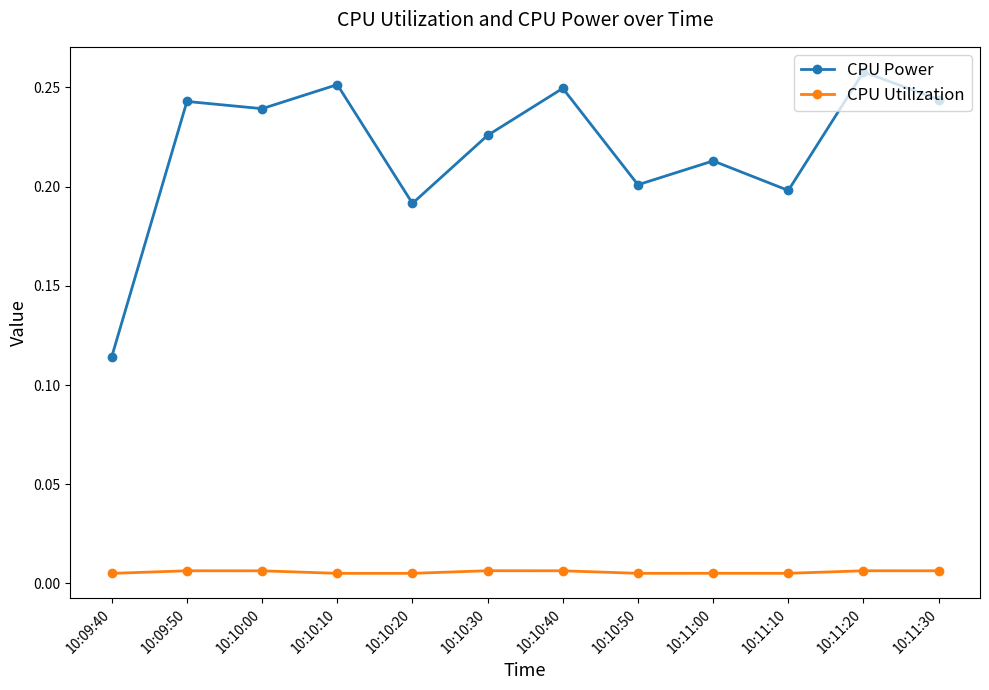

At which category does the chart reach its peak across all series?

10:11:20